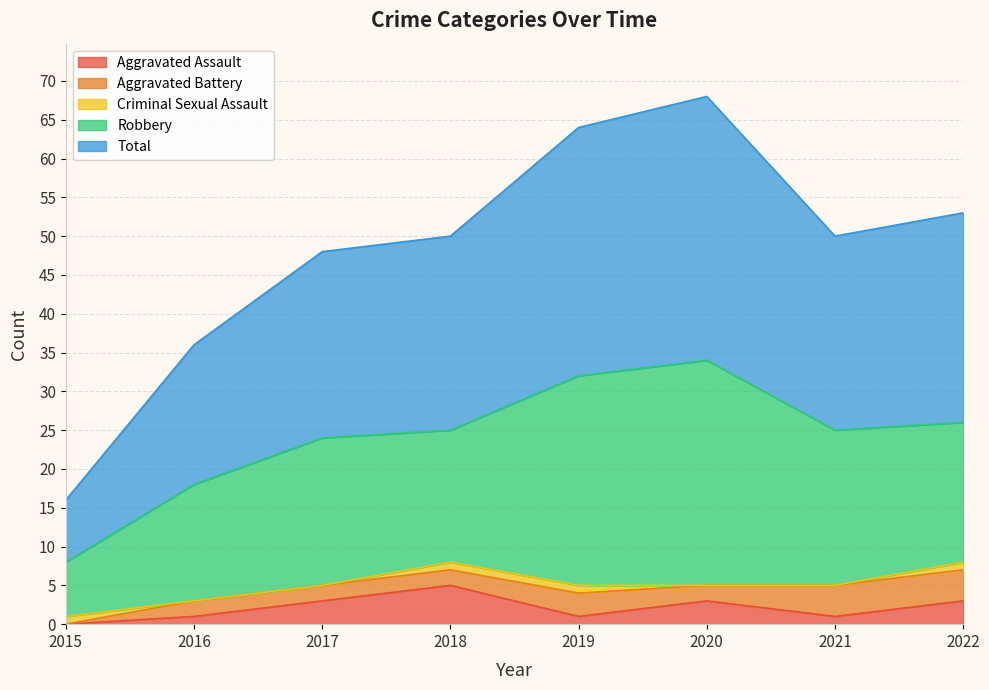

What is the total value across all series at 2016?

36